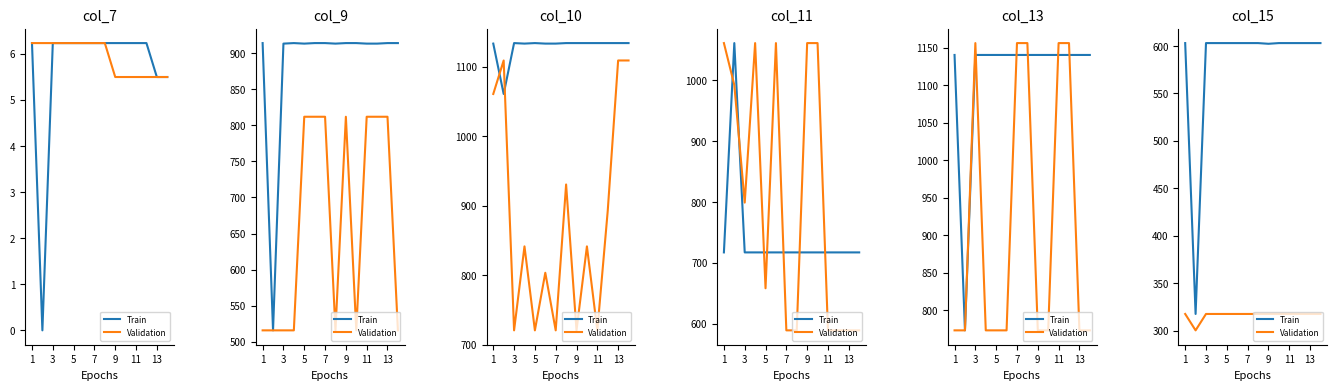

Rank the series at 9 from highest to lowest value.

Train, Validation